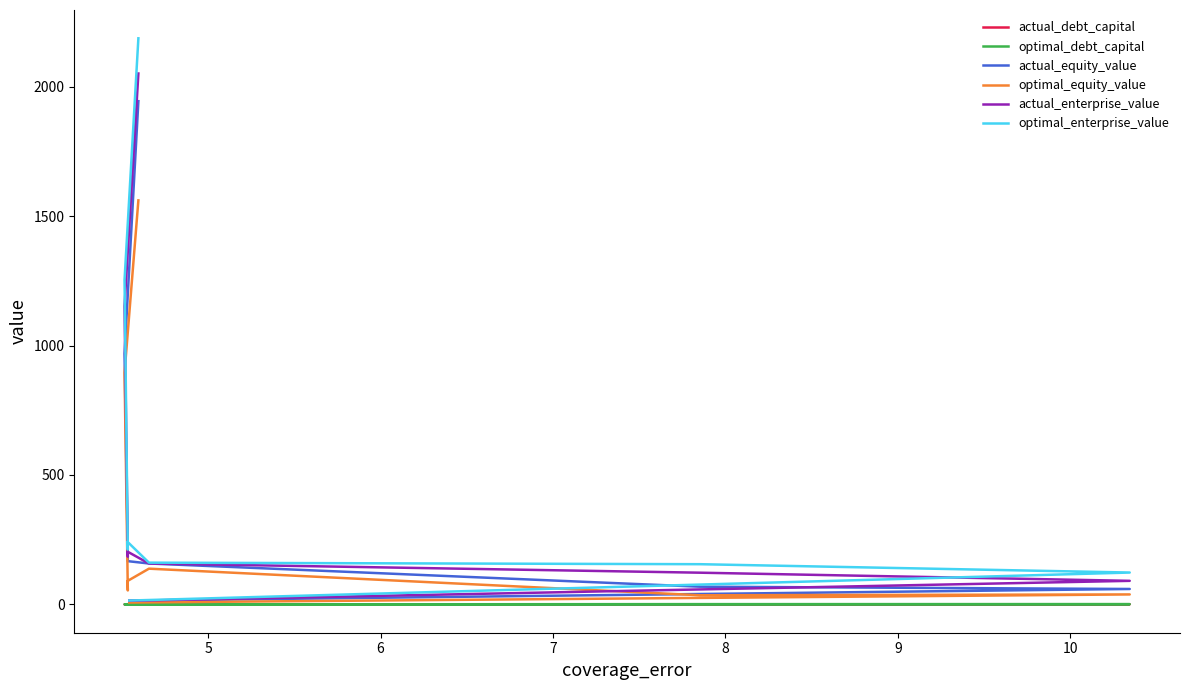

What is the difference between the maximum and minimum values in the optimal_equity_value series?

1553.6